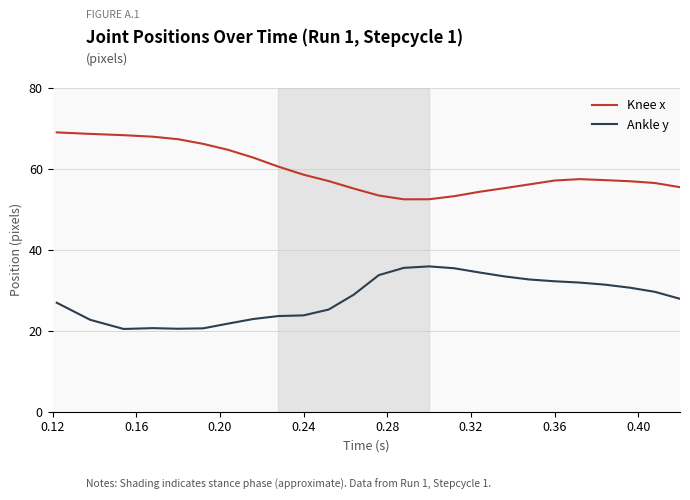

Which series has the largest total across all categories?

Knee x